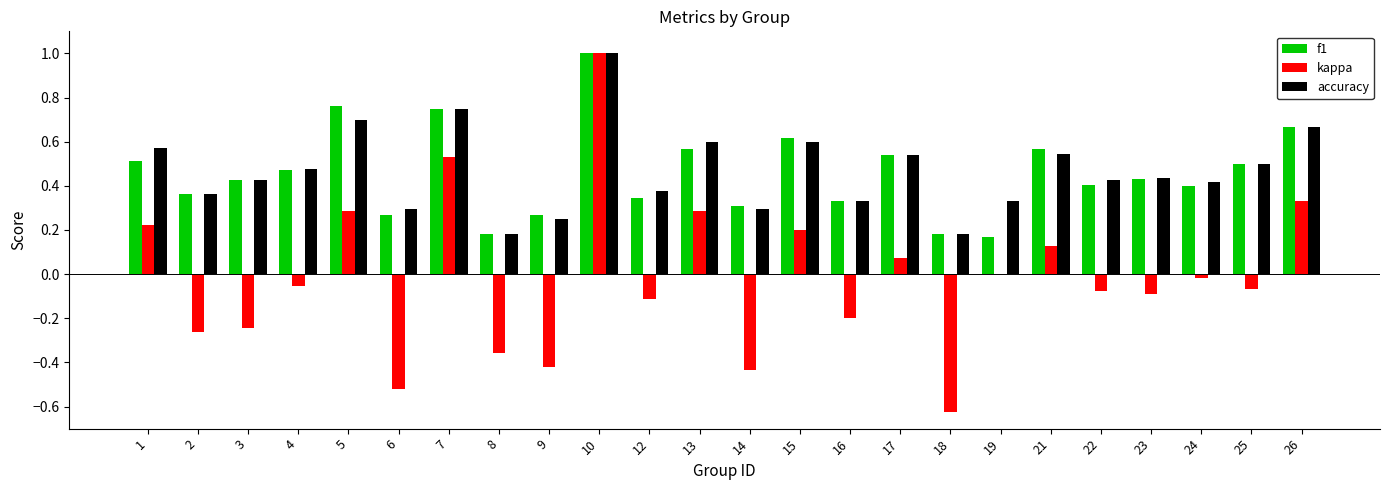

What is the greatest value displayed?

1.0